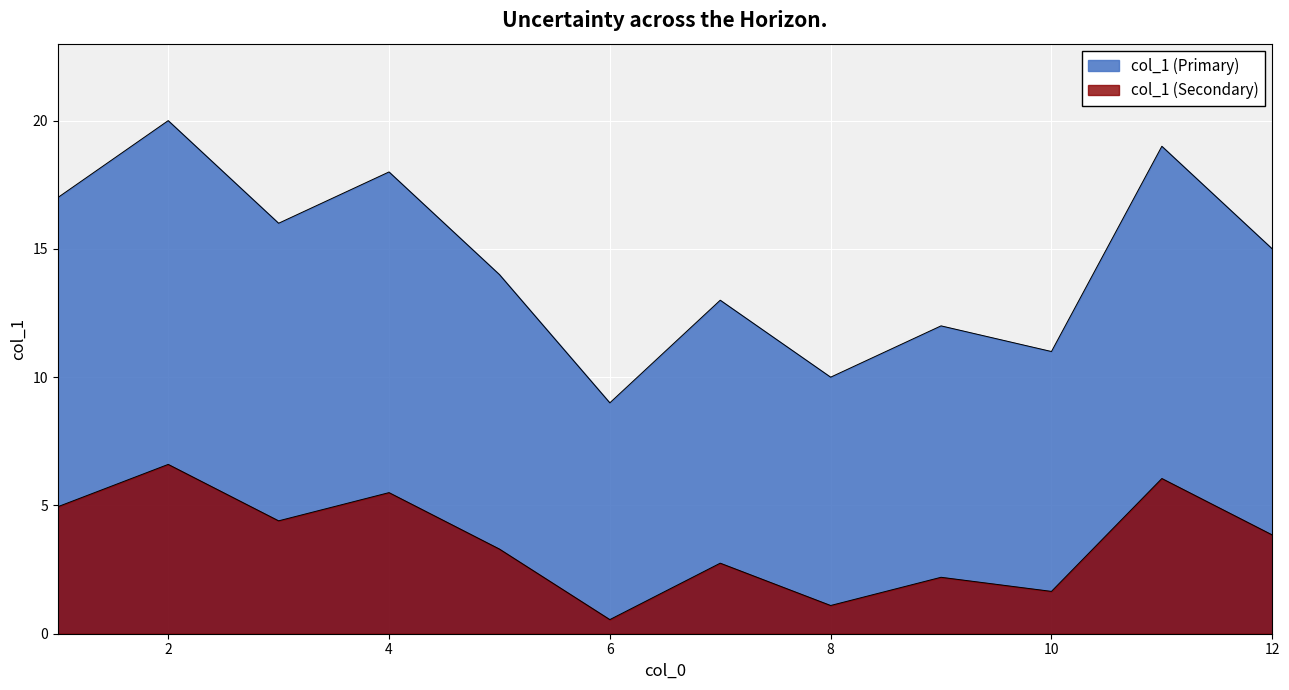

How many lines are shown in the chart?

2